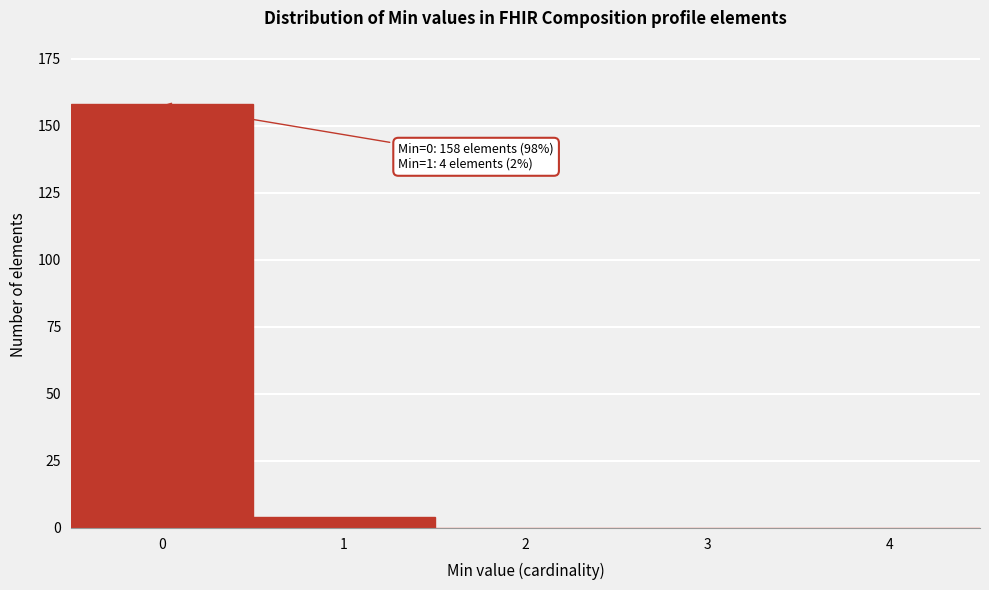

Reading left to right, list all the values displayed in this chart.

0=158	1=4	2=0	3=0	4=0